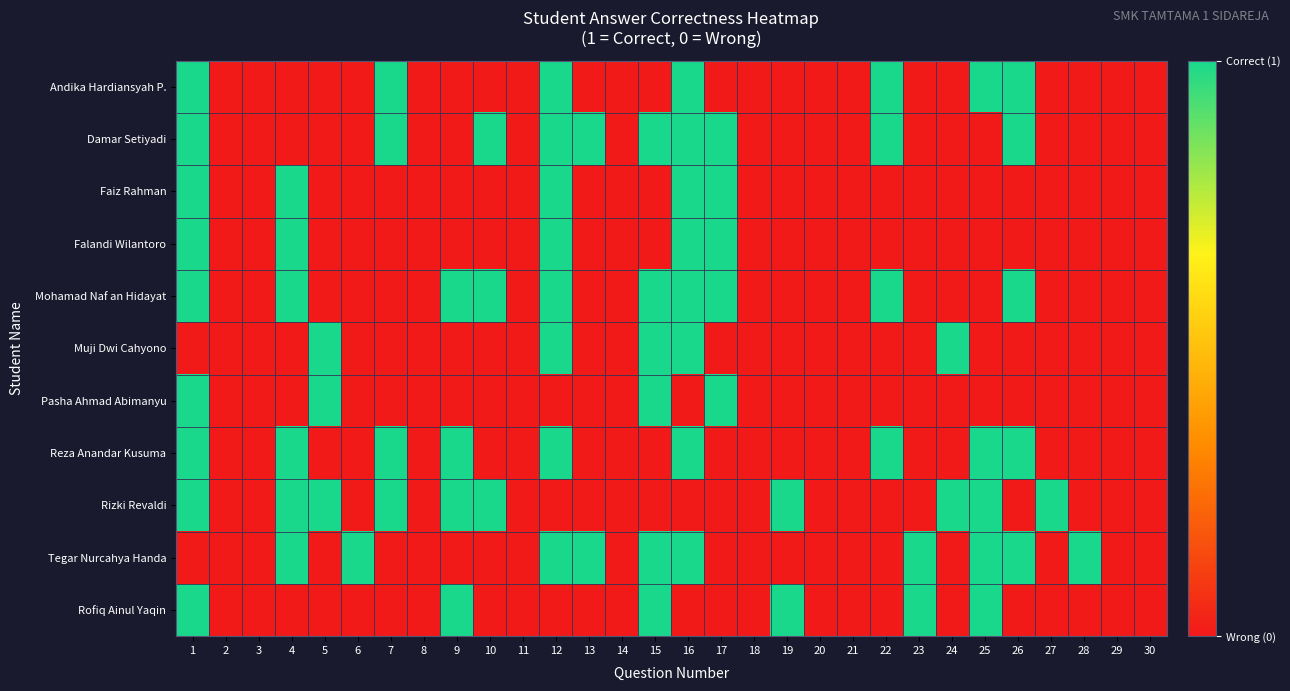

Rank the series at 9 from lowest to highest value.

Andika Hardiansyah P., Damar Setiyadi, Faiz Rahman, Falandi Wilantoro, Muji Dwi Cahyono, Pasha Ahmad Abimanyu, Tegar Nurcahya Handa, Mohamad Naf an Hidayat, Reza Anandar Kusuma, Rizki Revaldi, Rofiq Ainul Yaqin